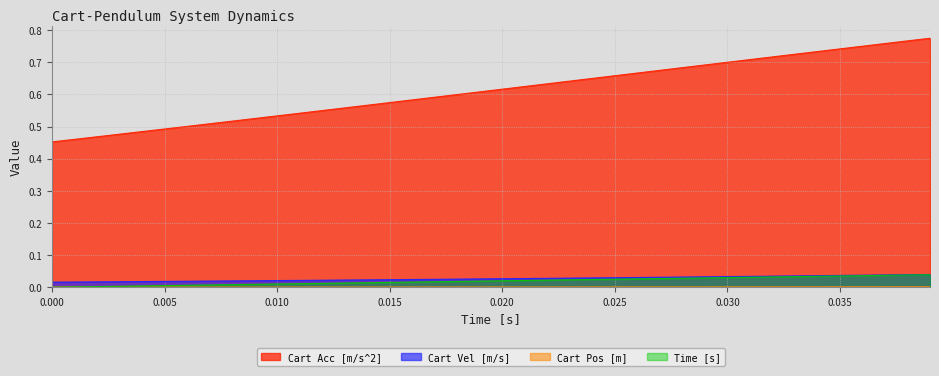

At how many categories does at least one series exceed 0?

40